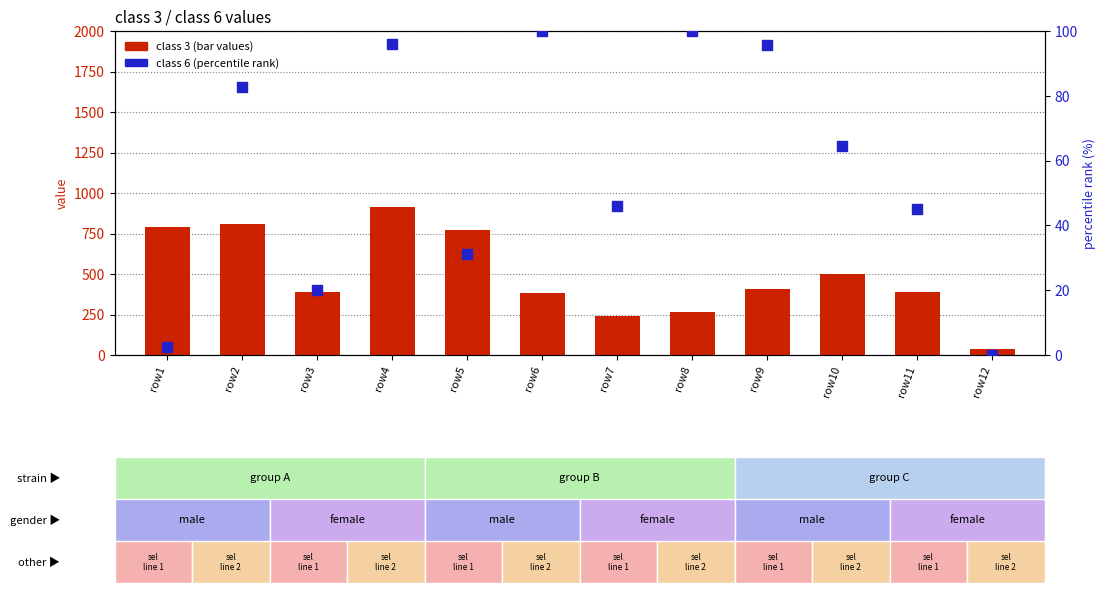

At how many categories does at least one series exceed 570?

4